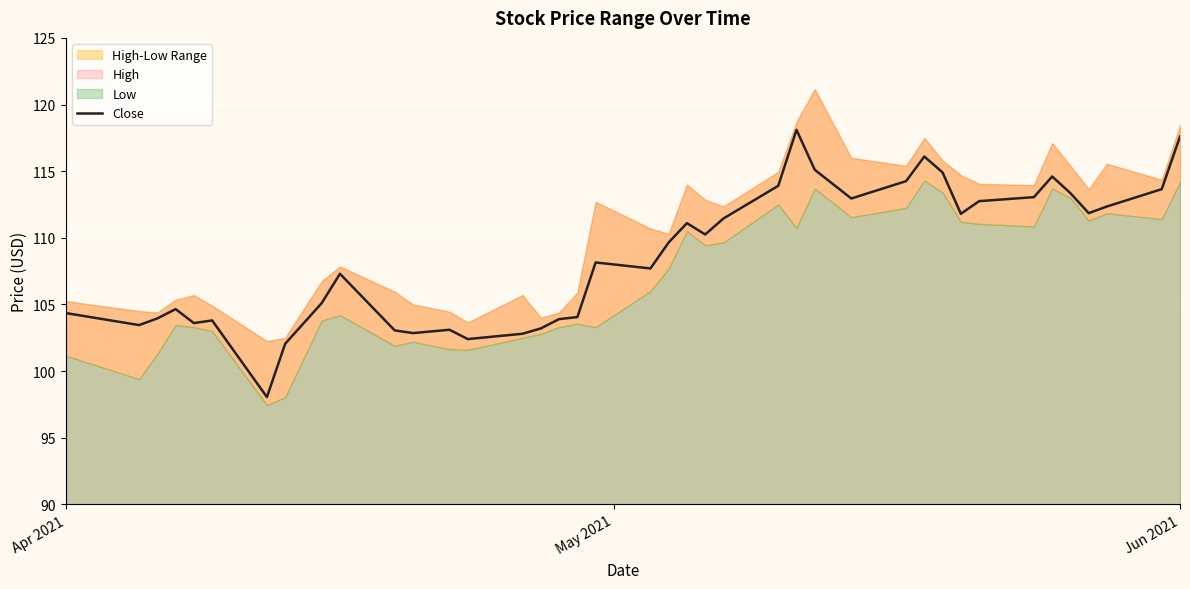

What is the difference between the maximum and minimum values?

20.0